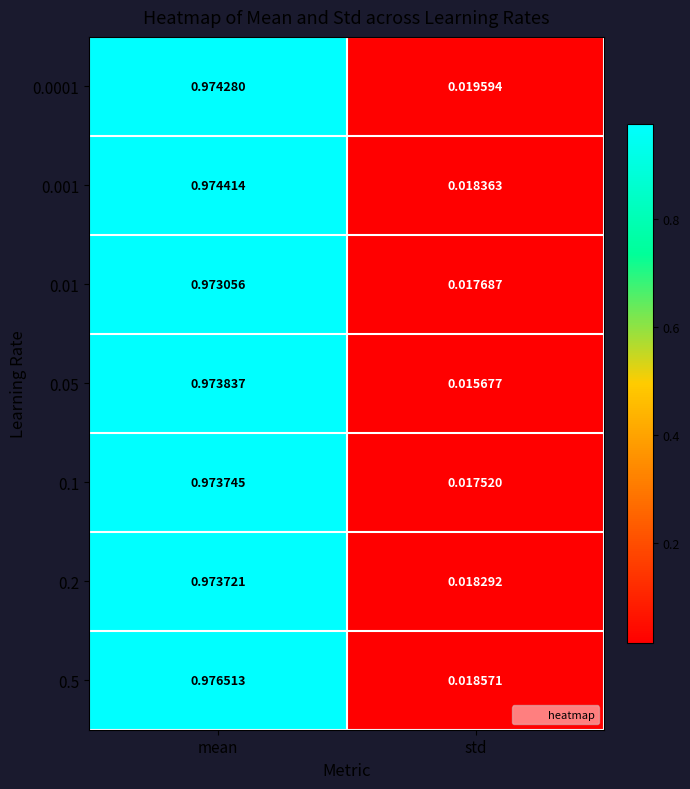

At which category does the chart reach its peak across all series?

mean